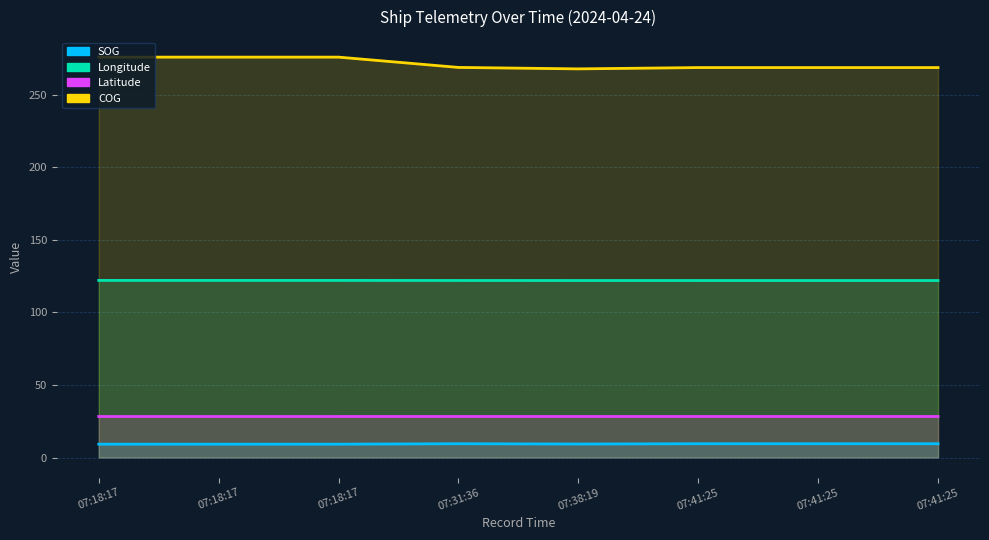

What are all the series names shown in the legend?

SOG, Longitude, Latitude, COG